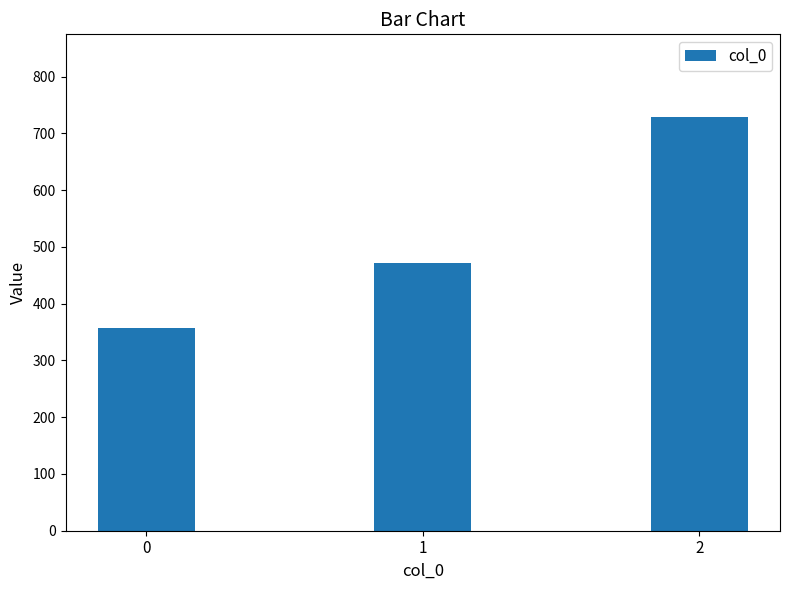

What is the average value?

519.0